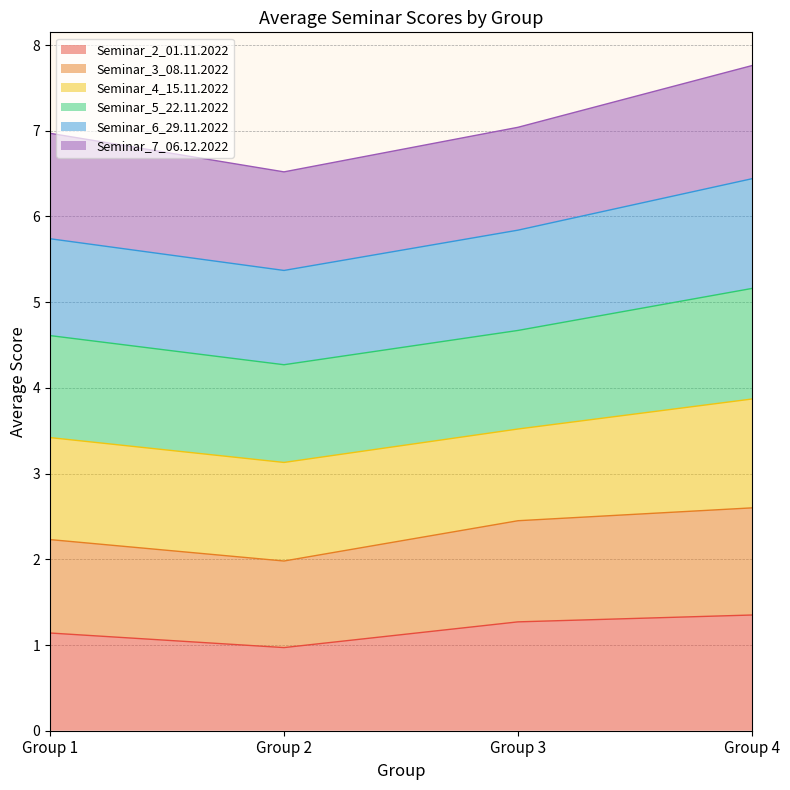

What is the total value across all series at Group 2?

6.5